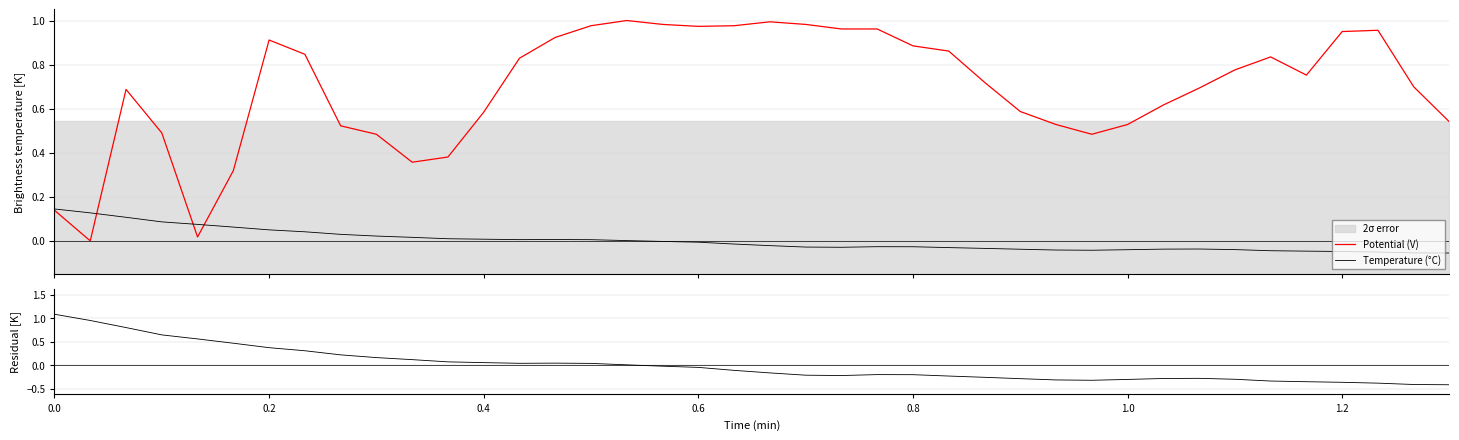

How many distinct data groups are displayed?

3